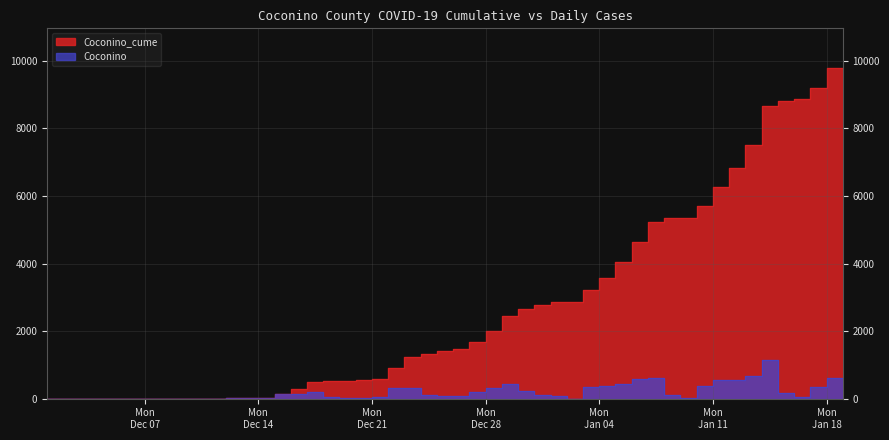

Rank the series by their maximum value, from highest to lowest.

Coconino_cume, Coconino